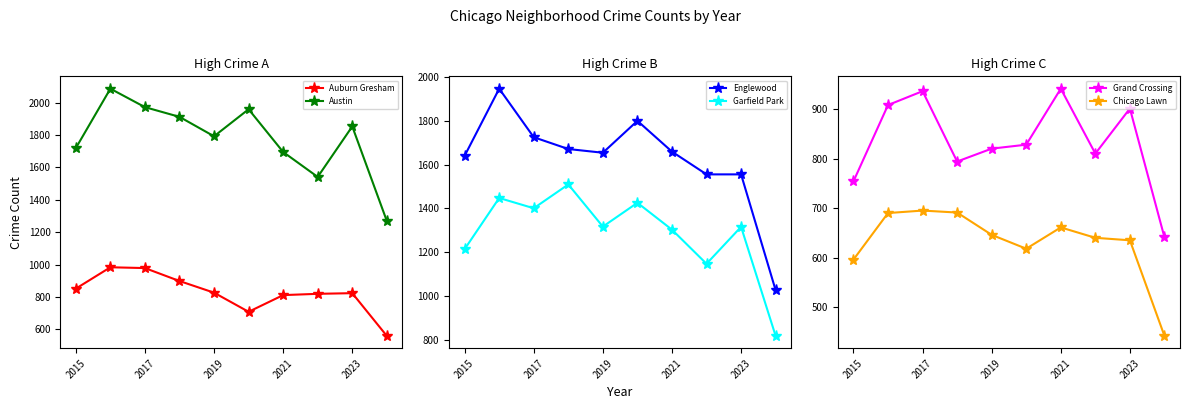

Which series has the largest total across all categories?

Austin